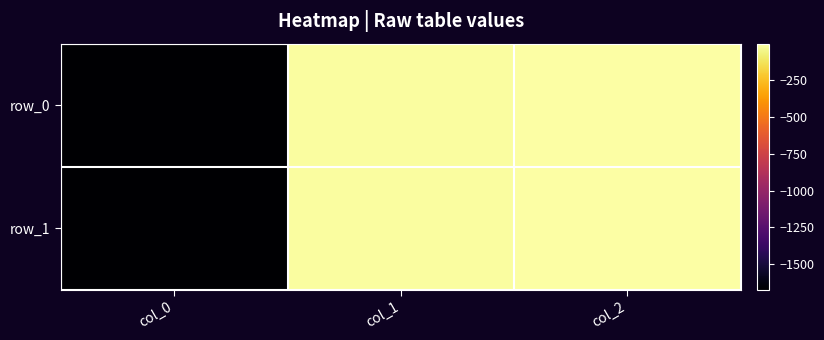

Count the number of categories in the chart.

3